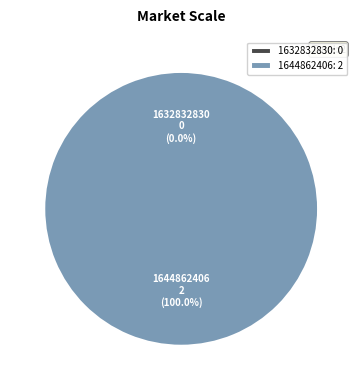

To the nearest percent, what is the difference between the largest and smallest slice percentages?

100%